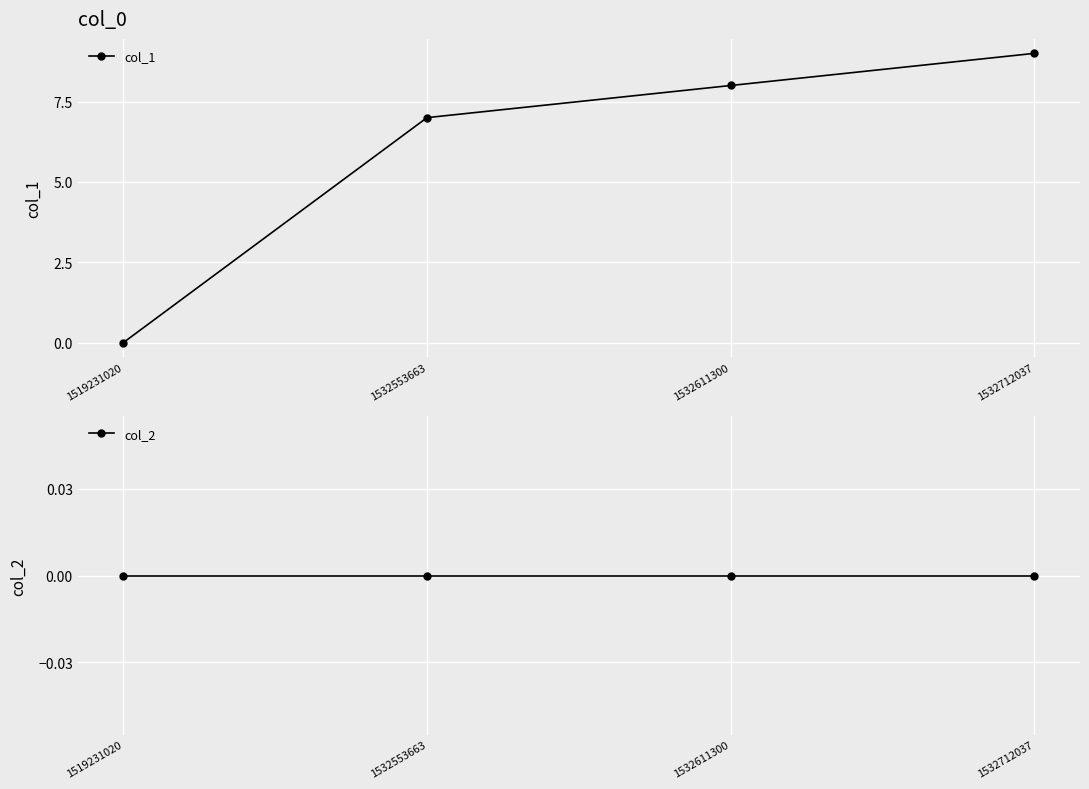

Is it true that col_1 equals 3 at 1532553663?

False